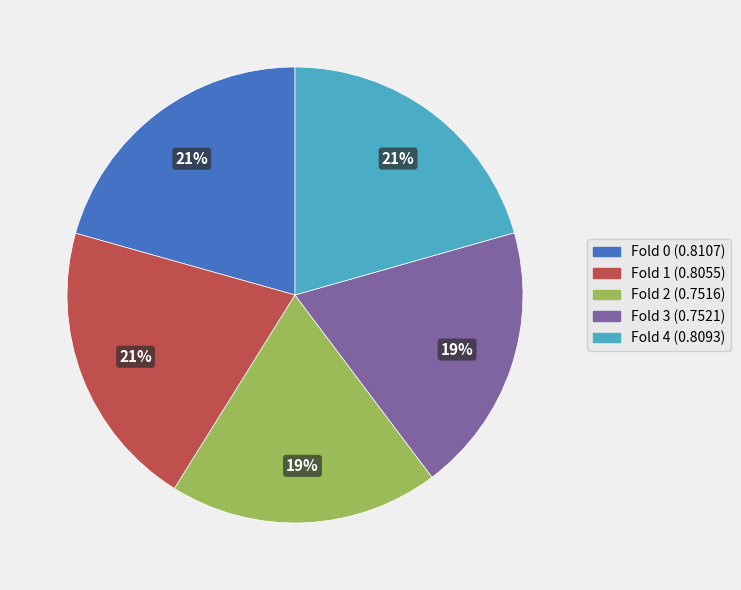

To the nearest percent, what is the difference between the largest and smallest slice percentages?

2%